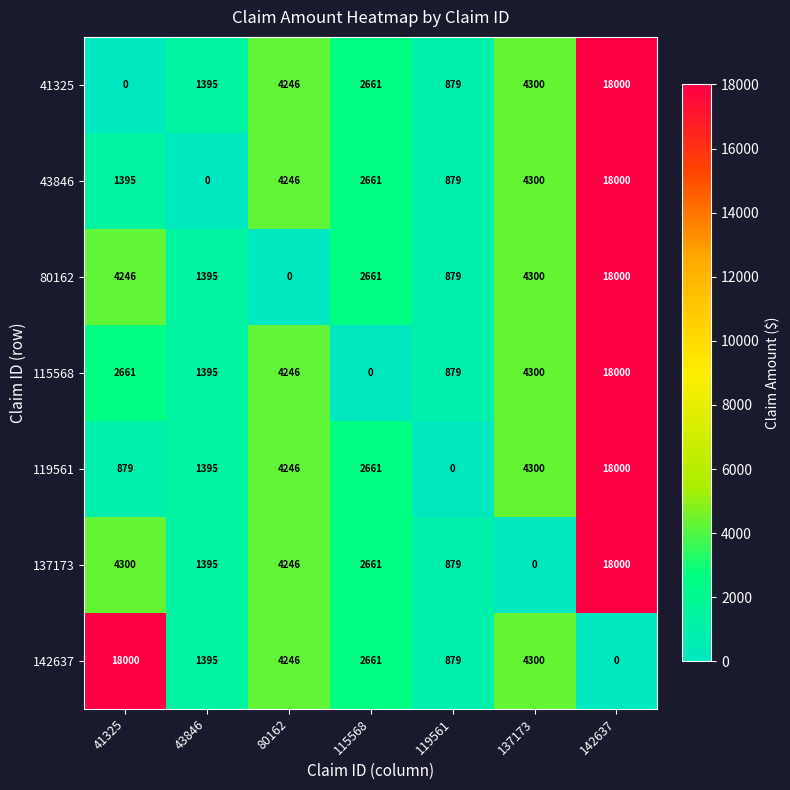

Is the value of 115568 at 137173 greater than the value of 119561 at 43846?

Yes